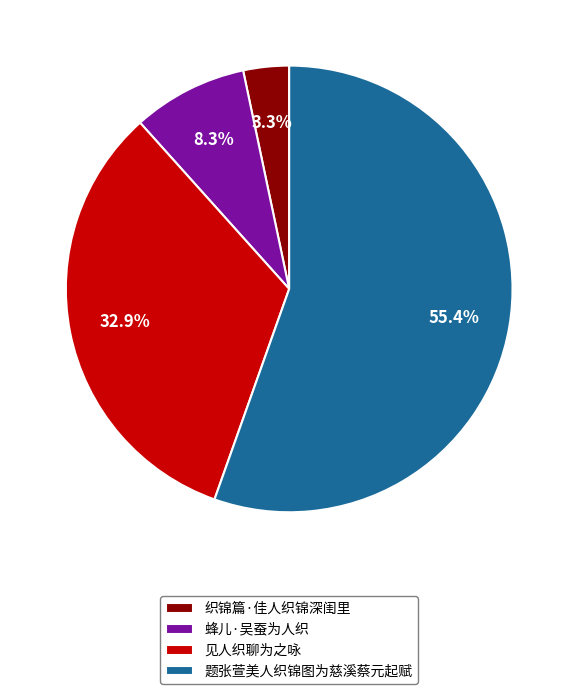

Which slice is the largest?

题张萱美人织锦图为慈溪蔡元起赋